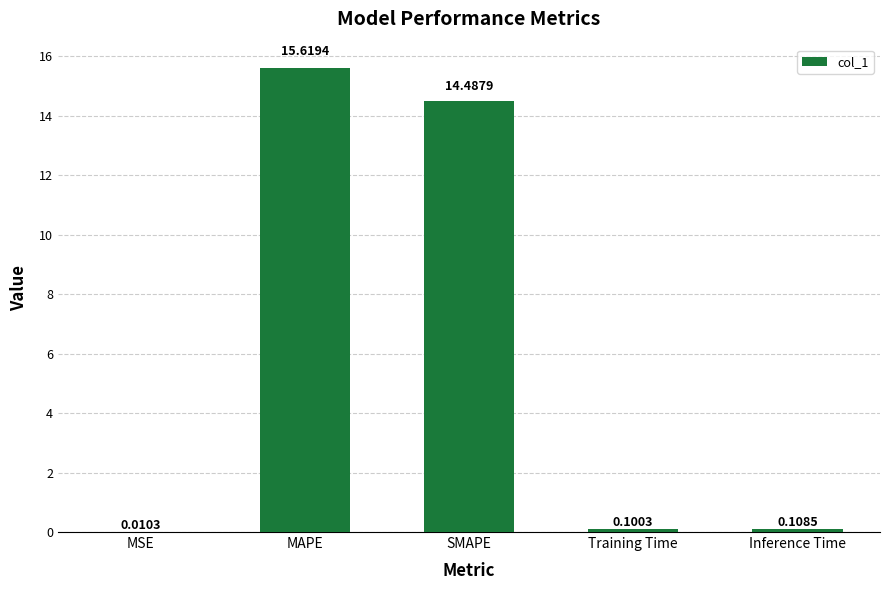

At which label is the value closest to 7?

Inference Time